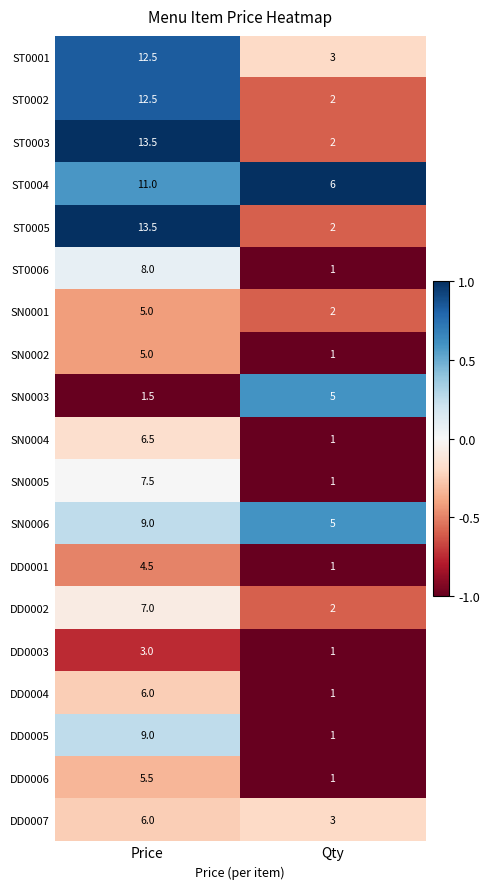

What is the approximate value of SN0004 at Qty?

1.0